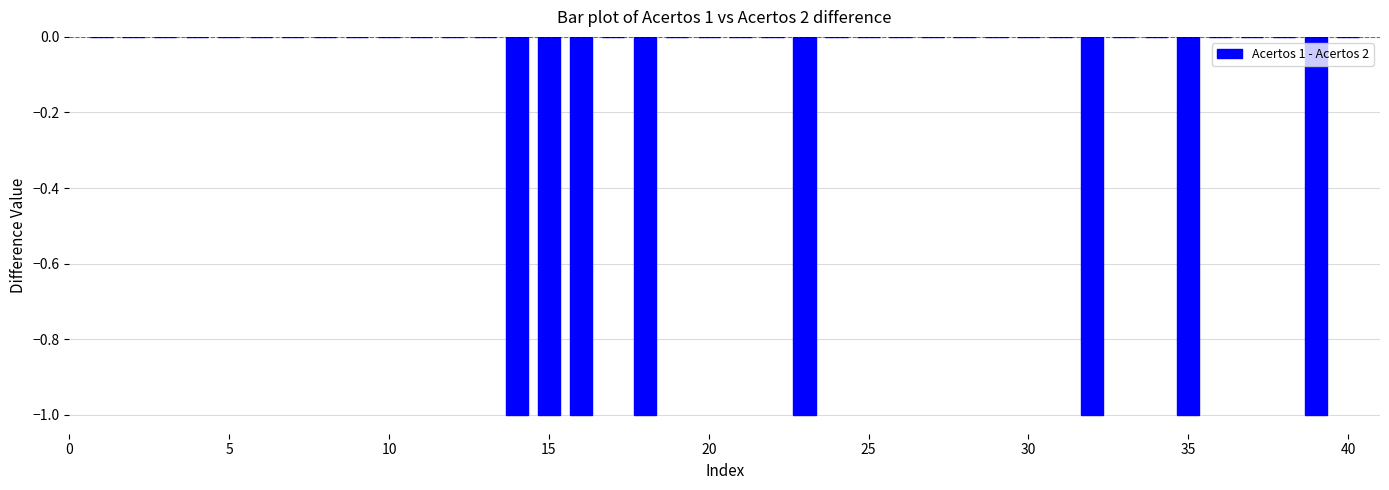

Reading left to right, transcribe all the data shown in this chart.

0	0	0	0	0	0	0	0	0	0	0	0	0	-1	-1	-1	0	-1	0	0	0	0	-1	0	0	0	0	0	0	0	0	-1	0	0	-1	0	0	0	-1	0